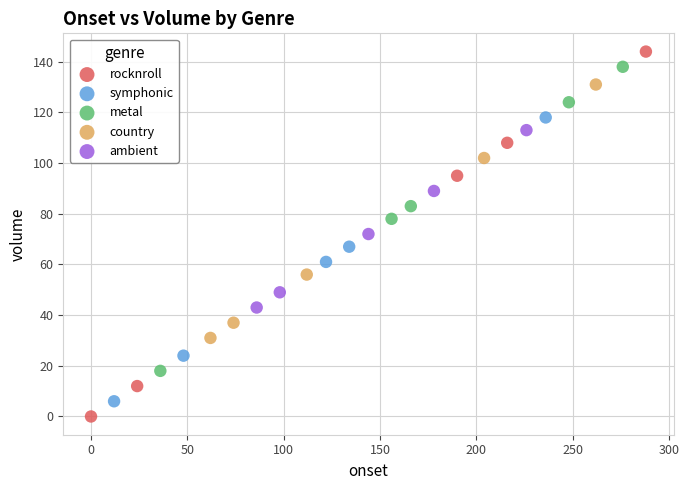

Which series has the largest Y range (max minus min)?

rocknroll